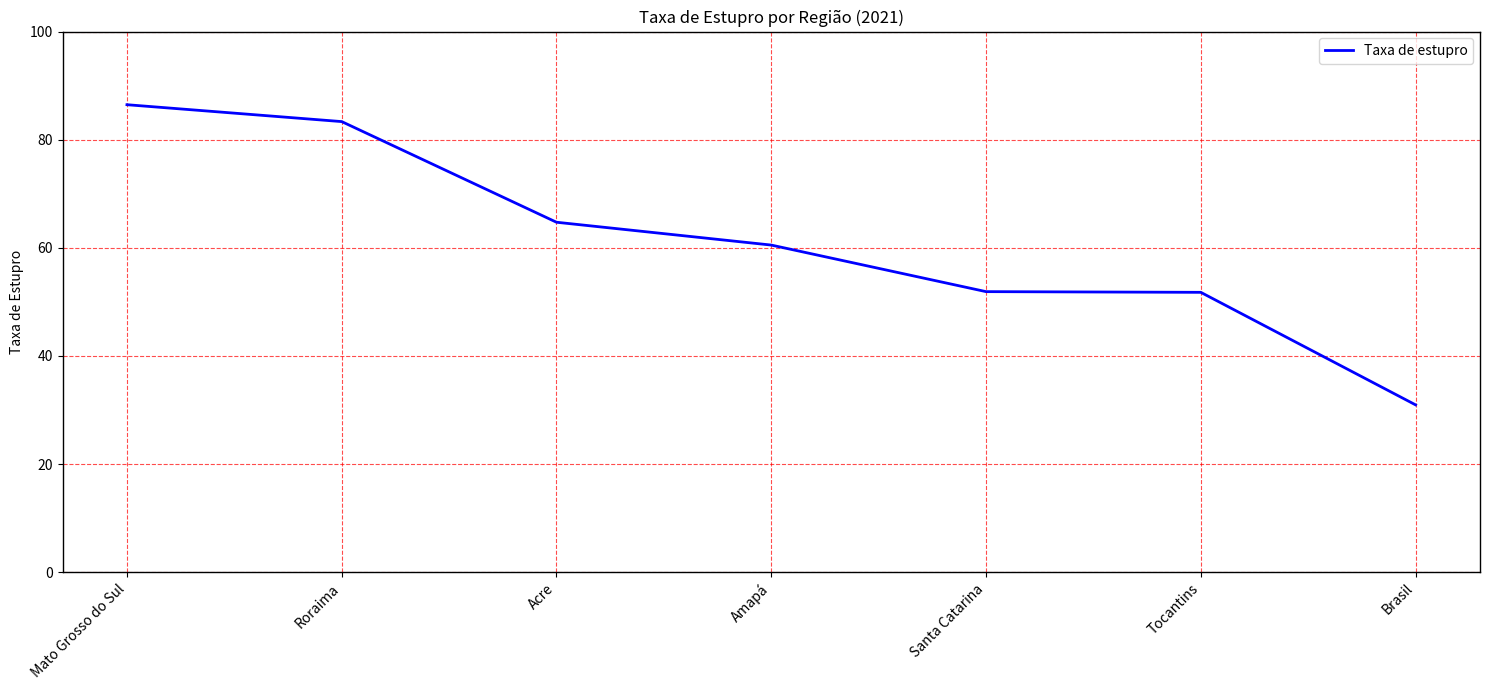

Between Amapá and Tocantins, which is larger?

Amapá